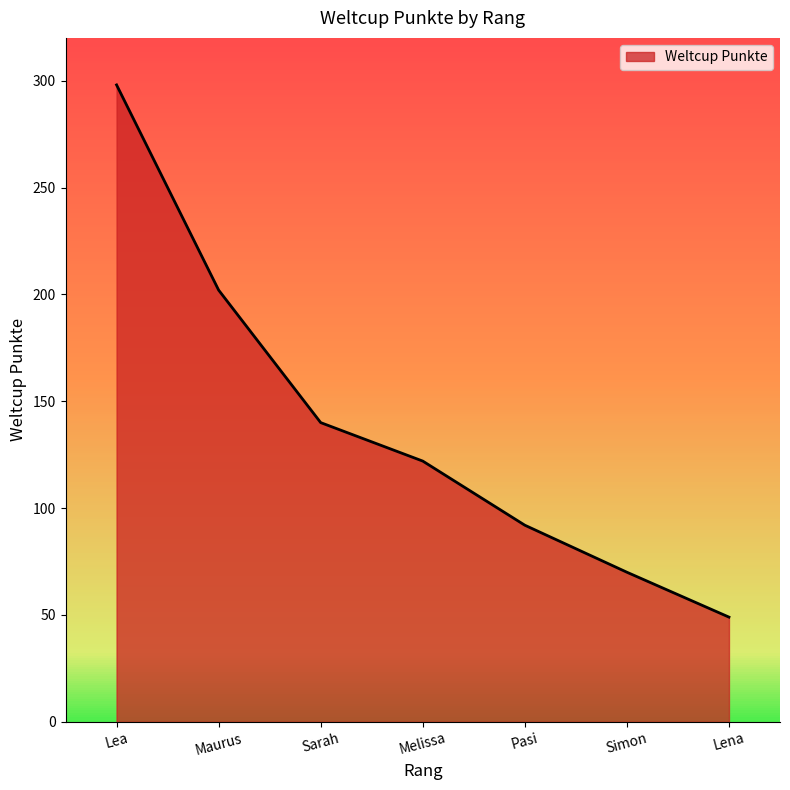

Where is the data nearest to the value 173?

Maurus